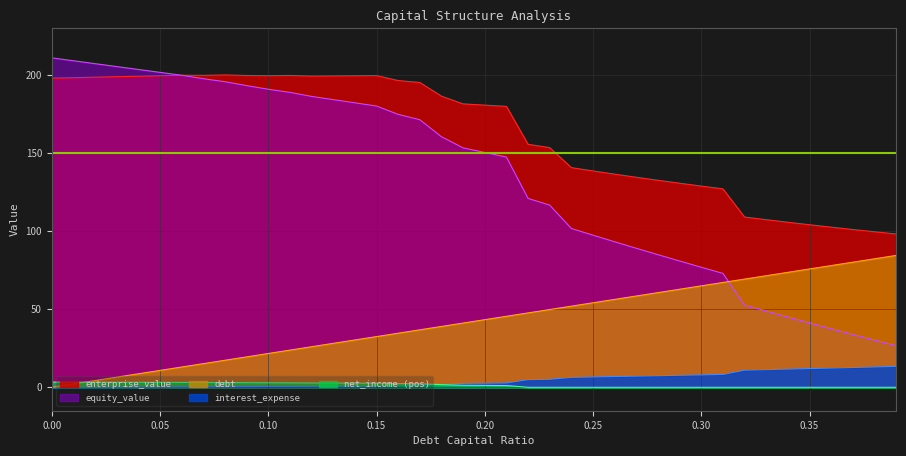

Which series has the widest spread of values?

equity_value